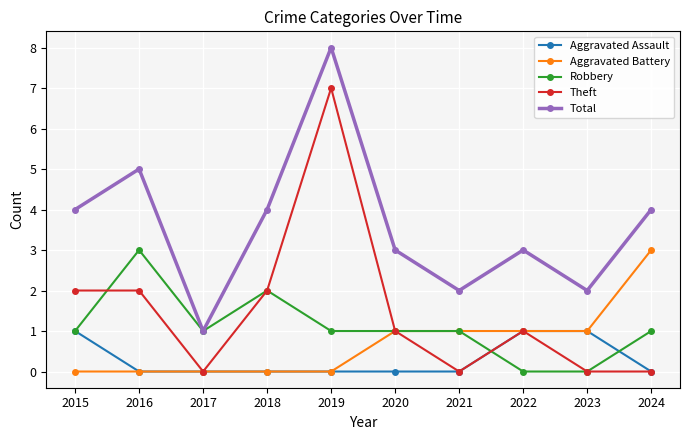

True or false: Total has a value of 6 at 2015.

False